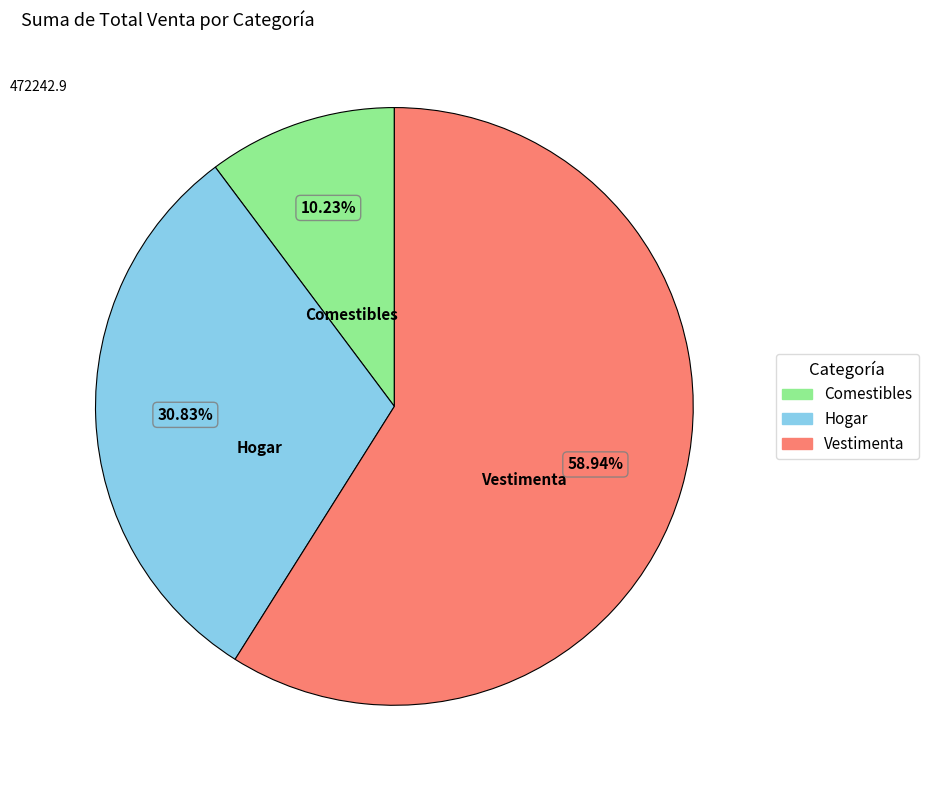

To the nearest percent, what is the difference between the largest and smallest slice percentages?

49%